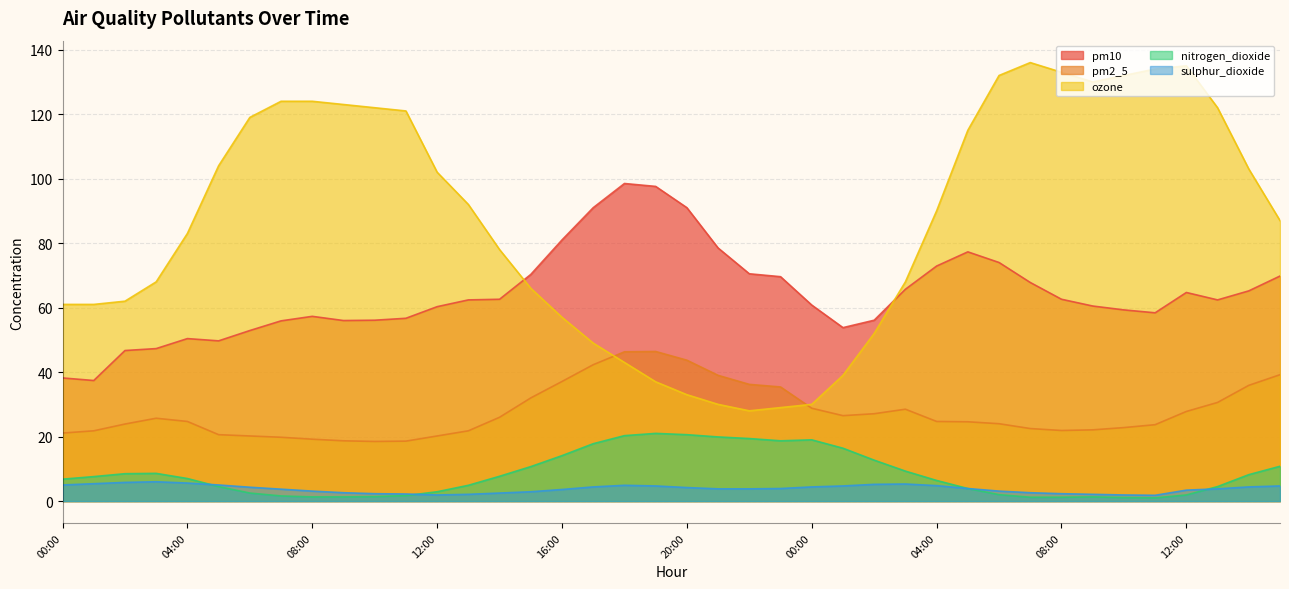

Reading right to left, transcribe all the data shown in this chart.

pm10: 69.8	65.2	62.4	64.7	58.4	59.3	60.5	62.6	67.8	74.0	77.3	72.9	65.7	56.1	53.8	60.8	69.6	70.5	78.5	91.0	97.6	98.5	91.0	81.0	70.3	62.6	62.4	60.3	56.7	56.1	56.0	57.3	55.9	52.9	49.7	50.4	47.3	46.7	37.4	38.2
pm2_5: 39.2	35.9	30.6	27.8	23.7	22.8	22.1	21.9	22.5	24.0	24.6	24.7	28.5	27.1	26.5	28.8	35.4	36.2	39.0	43.7	46.4	46.3	42.3	37.1	32.0	26.0	21.8	20.2	18.6	18.5	18.7	19.2	19.8	20.2	20.6	24.7	25.7	23.9	21.8	21.1
ozone: 87.0	103.0	122.0	135.0	134.0	132.0	130.0	133.0	136.0	132.0	115.0	90.0	68.0	52.0	39.0	30.0	29.0	28.0	30.0	33.0	37.0	43.0	49.0	57.0	66.0	78.0	92.0	102.0	121.0	122.0	123.0	124.0	124.0	119.0	104.0	83.0	68.0	62.0	61.0	61.0
nitrogen_dioxide: 10.8	8.2	4.5	1.9	1.0	1.1	1.3	1.2	1.2	2.0	3.9	6.4	9.3	12.7	16.4	19.0	18.7	19.4	19.9	20.6	21.0	20.3	17.8	14.1	10.7	7.7	4.9	2.9	1.7	1.4	1.3	1.3	1.6	2.5	4.5	7.0	8.6	8.5	7.6	6.8
sulphur_dioxide: 4.7	4.4	3.8	3.4	1.8	1.9	2.1	2.3	2.6	3.1	3.9	4.8	5.3	5.2	4.7	4.4	3.9	3.8	3.8	4.2	4.7	4.9	4.4	3.6	2.9	2.5	2.1	1.9	2.2	2.3	2.6	3.1	3.7	4.3	5.0	5.6	6.0	5.8	5.4	5.0